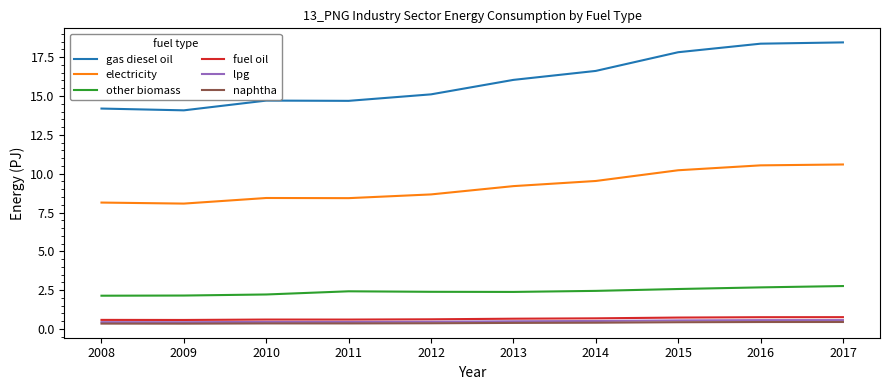

What is the minimum value for lpg?

0.4